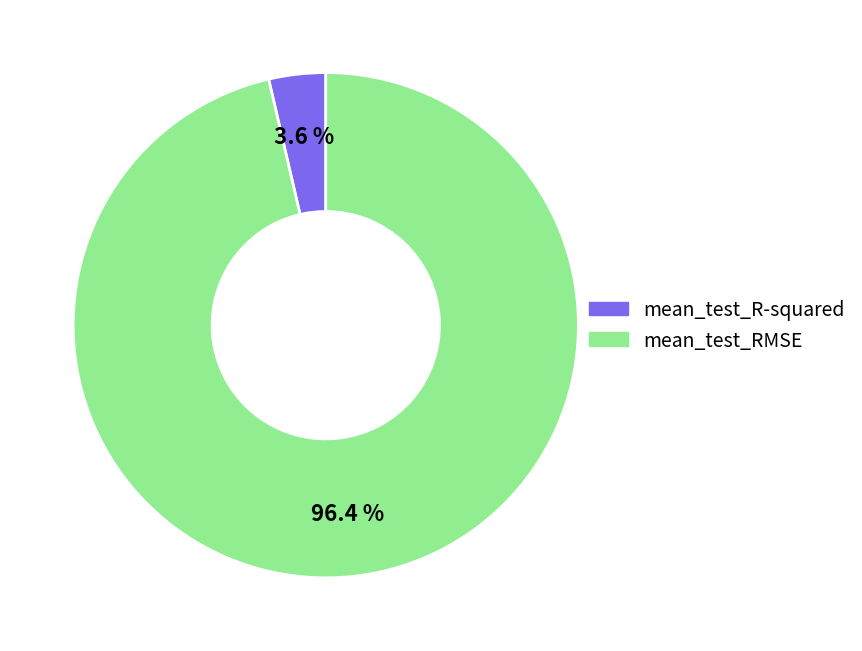

To the nearest percent, what is the average slice percentage?

50%